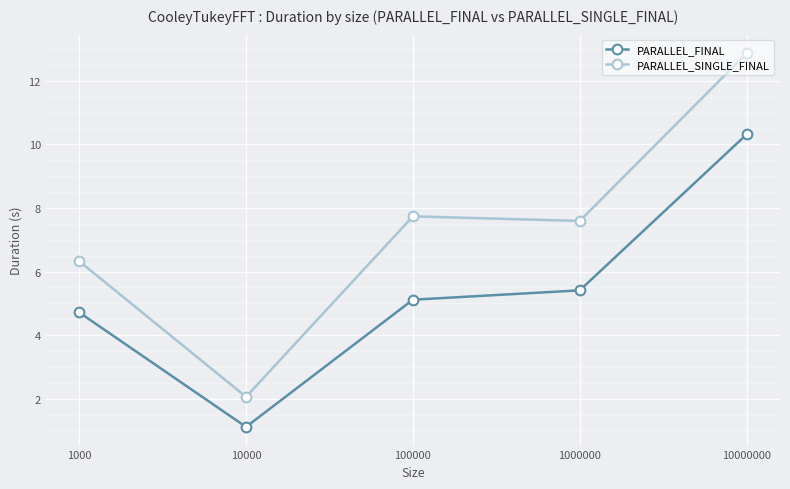

Is it true that PARALLEL_FINAL equals 6.8 at 10000000?

False